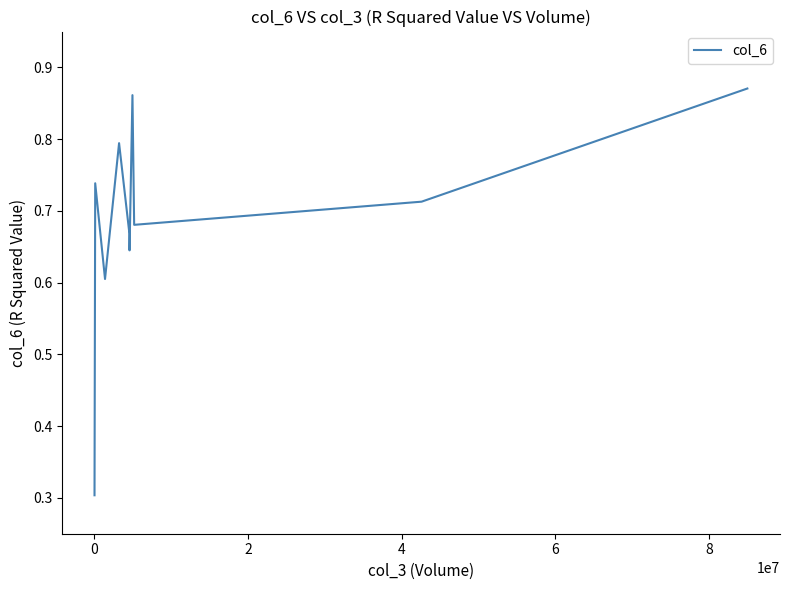

What is the minimum value shown in the chart?

0.3